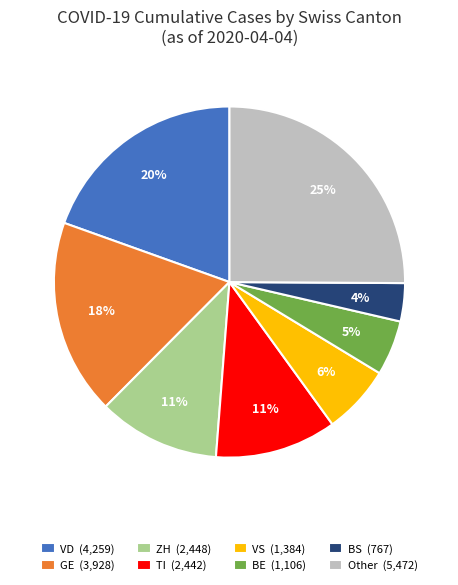

Which category has the smallest portion of the pie?

BS (767)